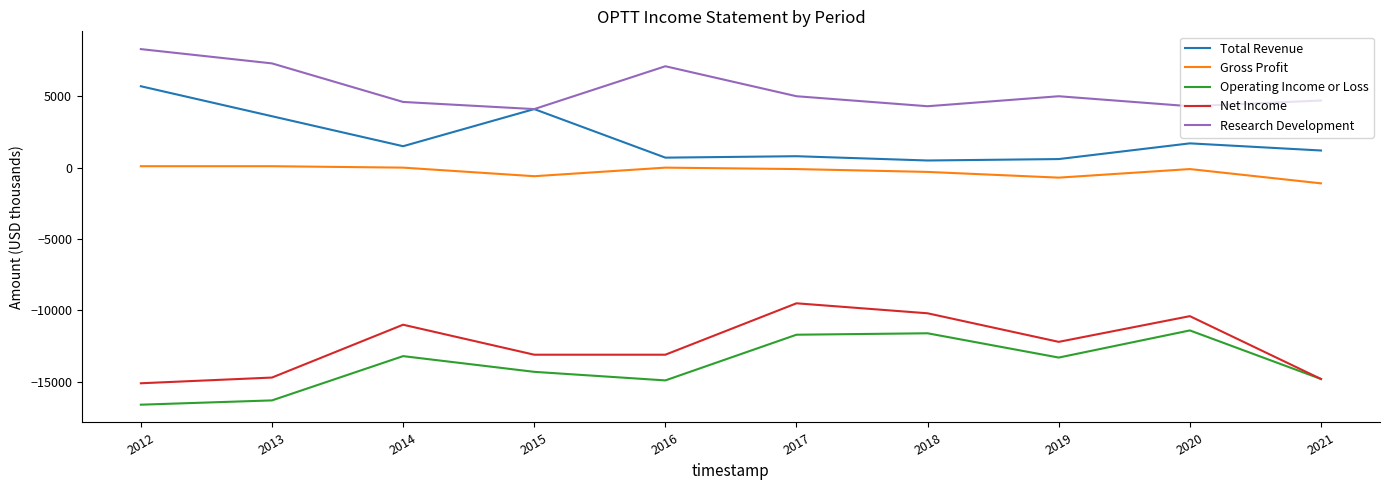

What is the smallest value displayed?

-16600